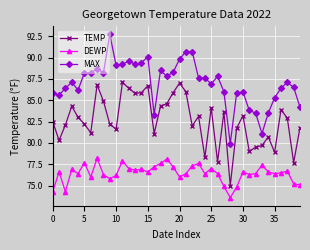

In DEWP, how many points are lower than both neighbors (excluding endpoints)?

11